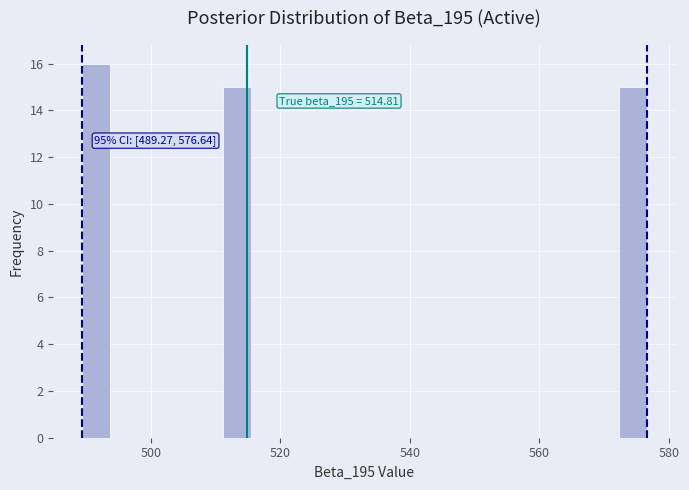

Read against the x-axis, roughly where is the centre of the tallest bar?

492